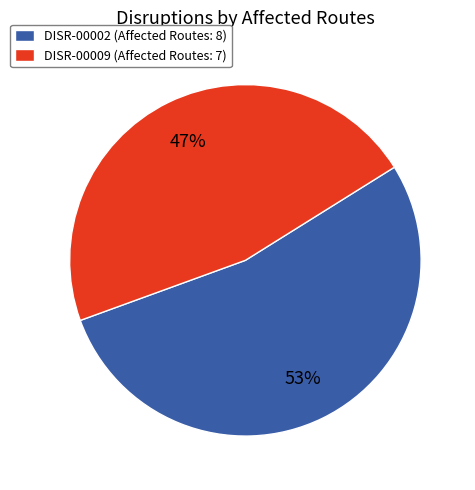

What percentage is the DISR-00009 slice, to the nearest percent?

47%